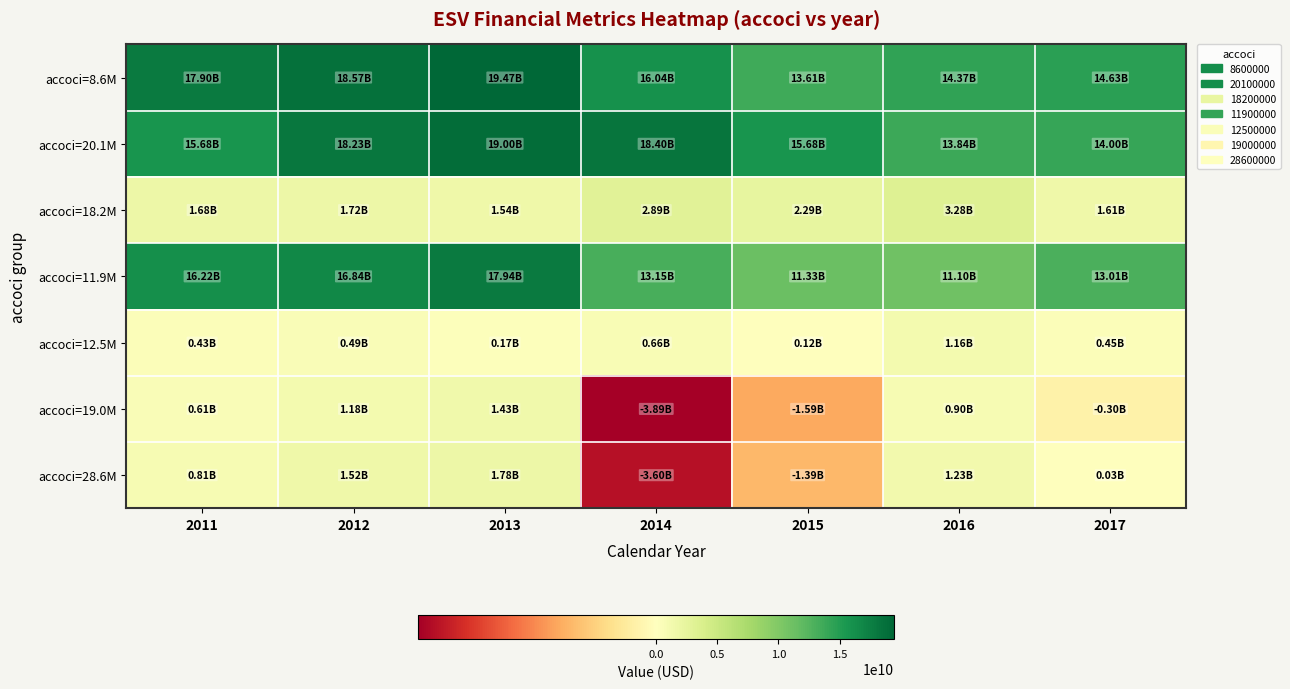

How many categories are shown in the chart?

7